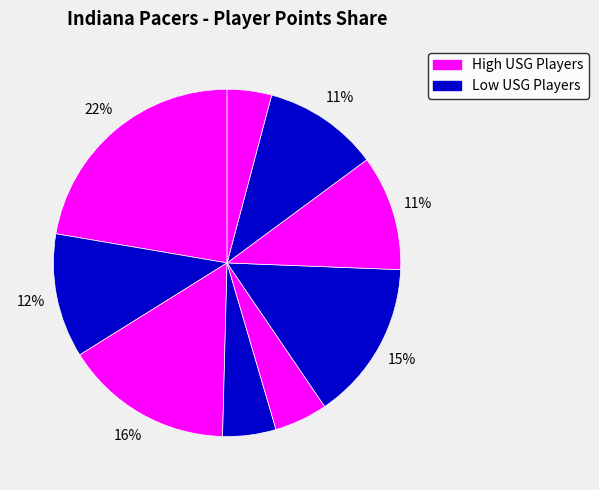

Is there a majority slice in this chart?

No